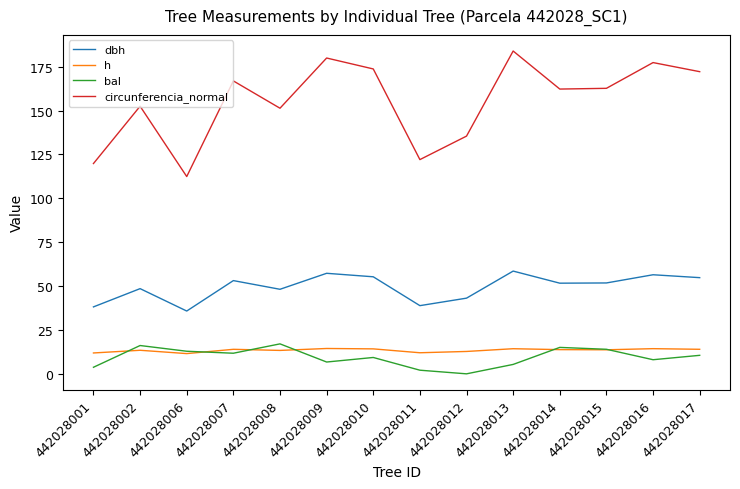

What value does the bal series have at 442028010?

9.3